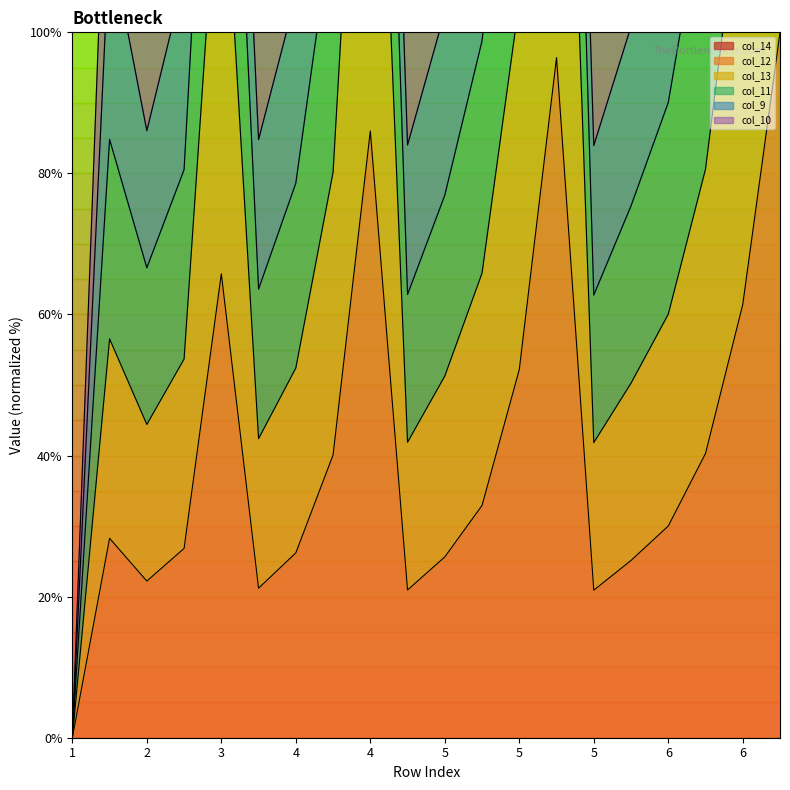

Rank the series at 5 from lowest to highest value.

col_12, col_13, col_11